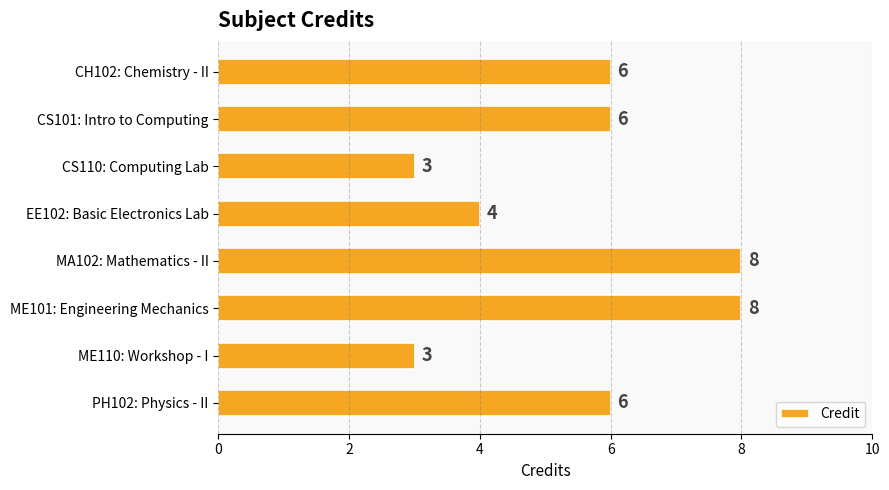

What is the greatest value displayed?

8